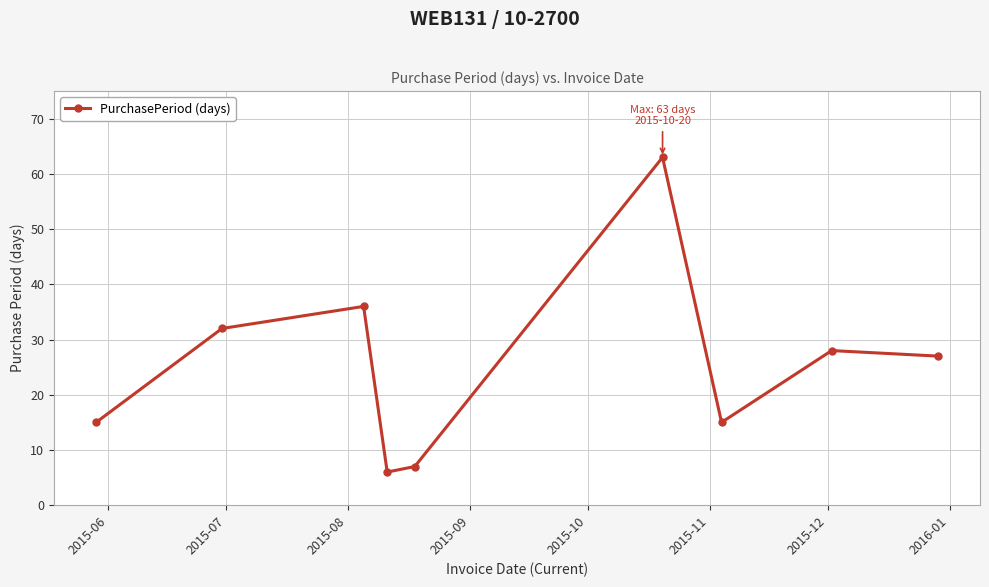

Reading left to right, list all the values displayed in this chart.

15	32	36	6	7	63	15	28	27